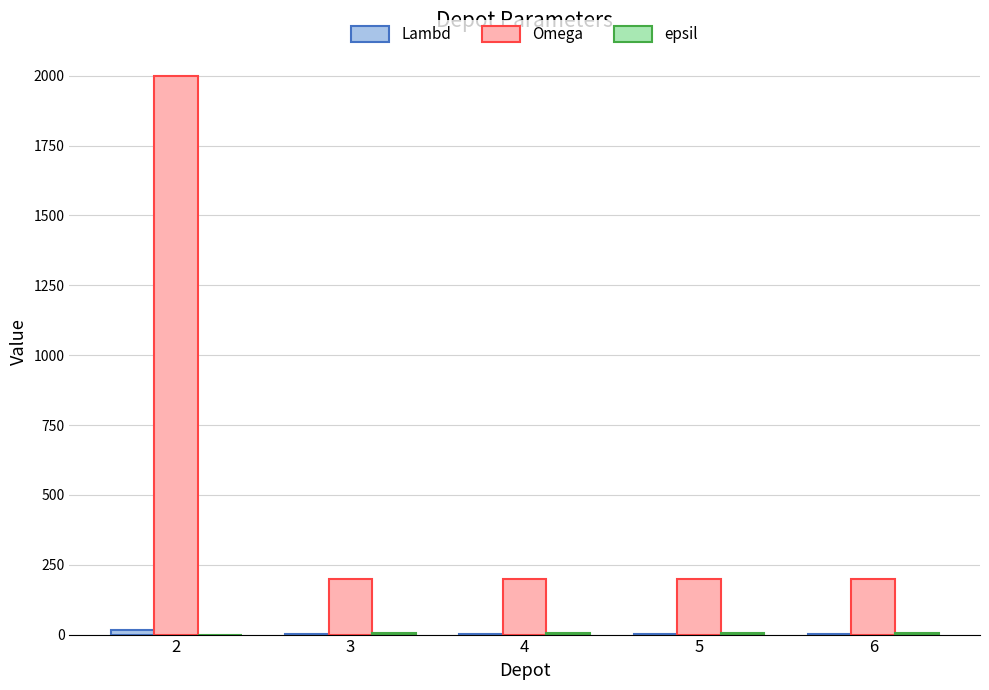

What is the greatest value displayed?

2000